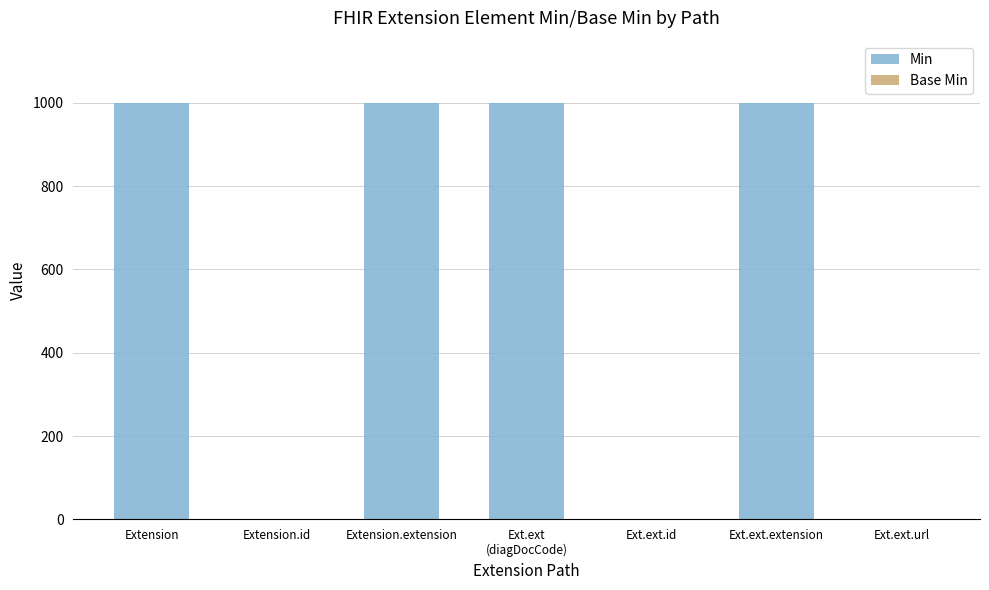

How many distinct data groups are displayed?

2